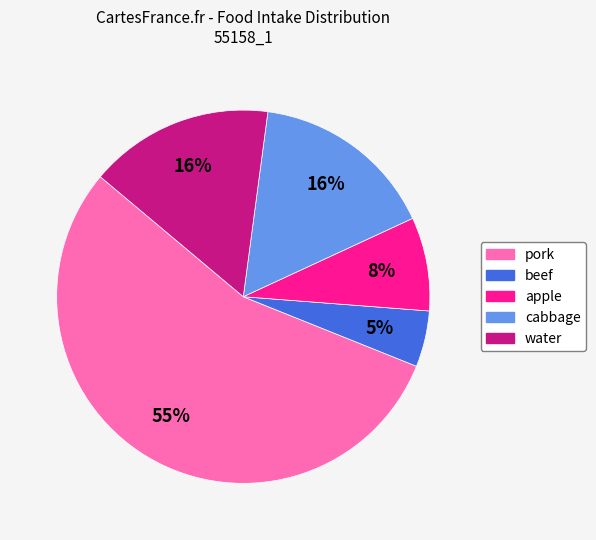

Which category has the smallest portion of the pie?

beef